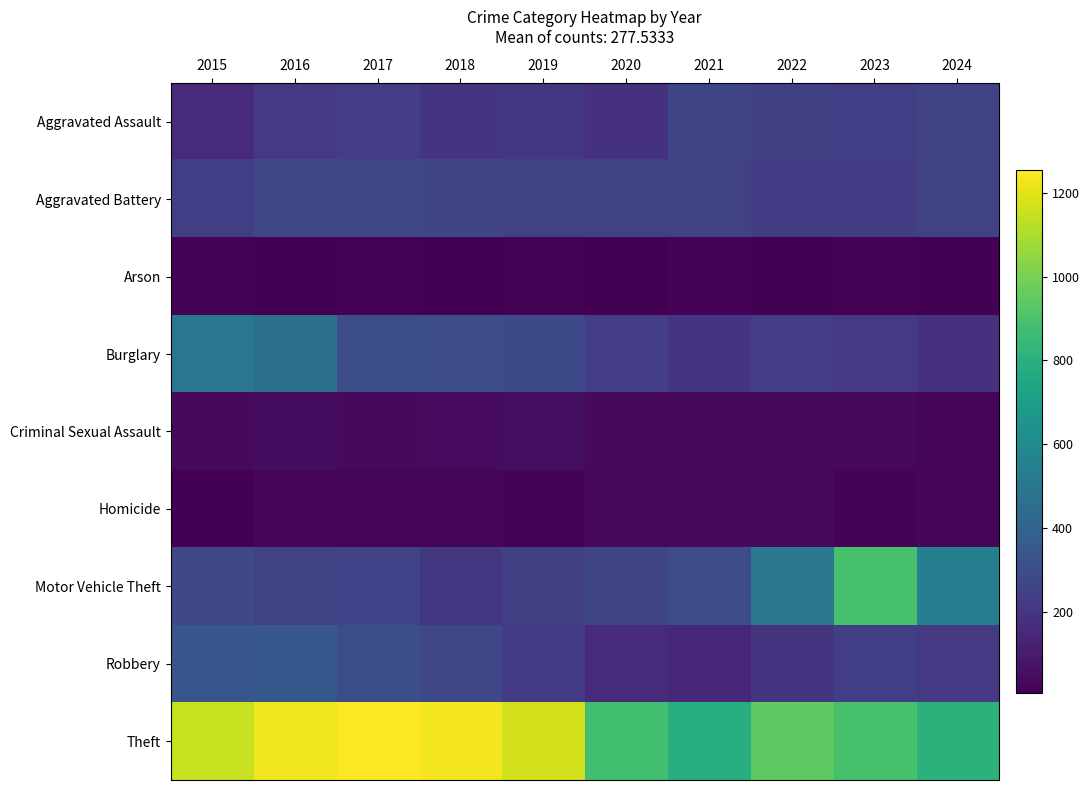

Reading left to right, list all the values displayed in this chart.

Aggravated Assault: 2015=158	2016=213	2017=232	2018=200	2019=210	2020=184	2021=270	2022=244	2023=240	2024=253
Aggravated Battery: 2015=238	2016=279	2017=279	2018=269	2019=252	2020=254	2021=248	2022=231	2023=231	2024=246
Arson: 2015=20	2016=11	2017=12	2018=7	2019=15	2020=11	2021=18	2022=11	2023=13	2024=10
Burglary: 2015=497	2016=467	2017=307	2018=300	2019=284	2020=234	2021=200	2022=234	2023=212	2024=184
Criminal Sexual Assault: 2015=41	2016=49	2017=39	2018=45	2019=52	2020=39	2021=32	2022=41	2023=34	2024=29
Homicide: 2015=11	2016=26	2017=27	2018=23	2019=19	2020=32	2021=37	2022=32	2023=20	2024=30
Motor Vehicle Theft: 2015=277	2016=253	2017=260	2018=207	2019=242	2020=266	2021=297	2022=505	2023=889	2024=545
Robbery: 2015=341	2016=352	2017=307	2018=272	2019=229	2020=162	2021=150	2022=200	2023=237	2024=215
Theft: 2015=1148	2016=1228	2017=1254	2018=1230	2019=1167	2020=876	2021=792	2022=943	2023=889	2024=809